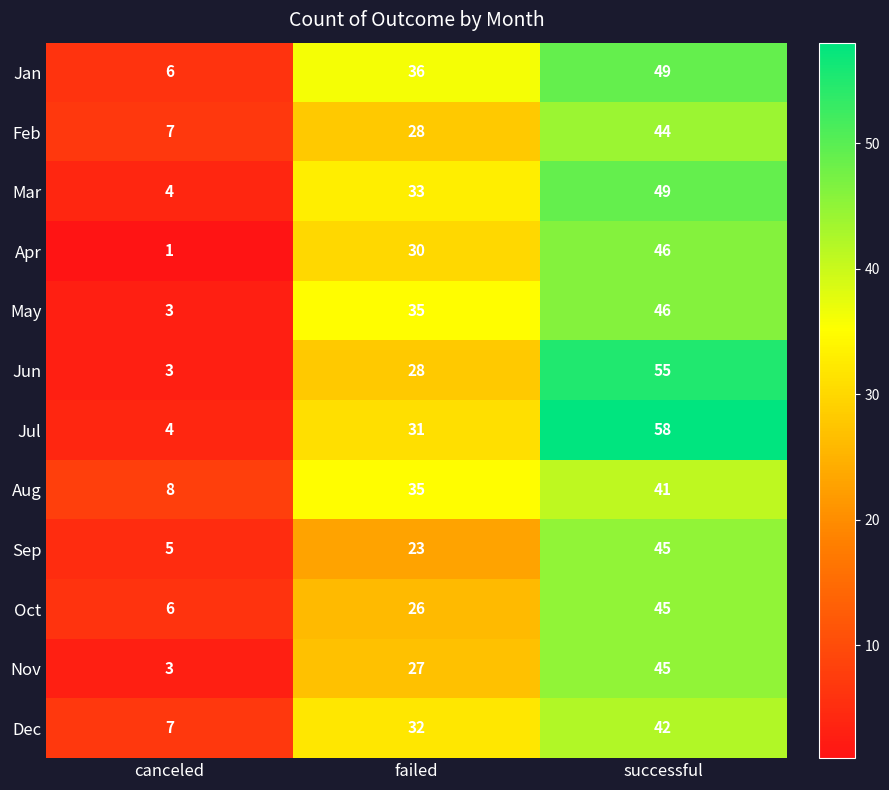

The Sep series shows 9 at canceled. True or false?

False